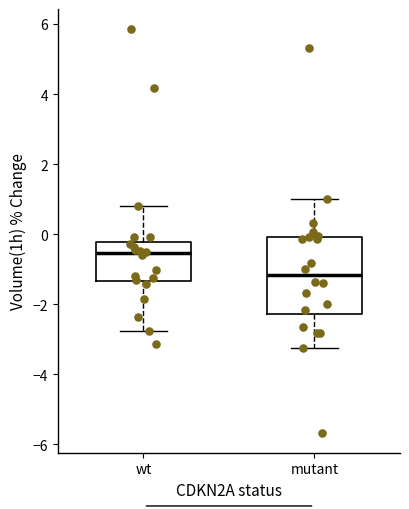

Which box is the tallest, from its lower edge to its upper edge?

mutant